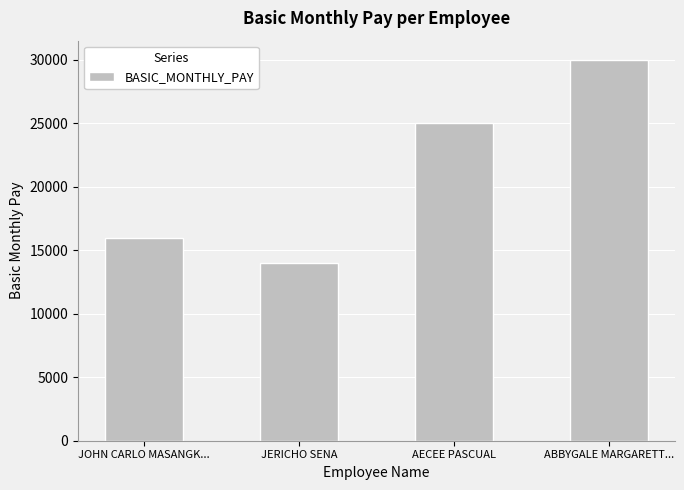

What value does the data have at JERICHO SENA?

14007